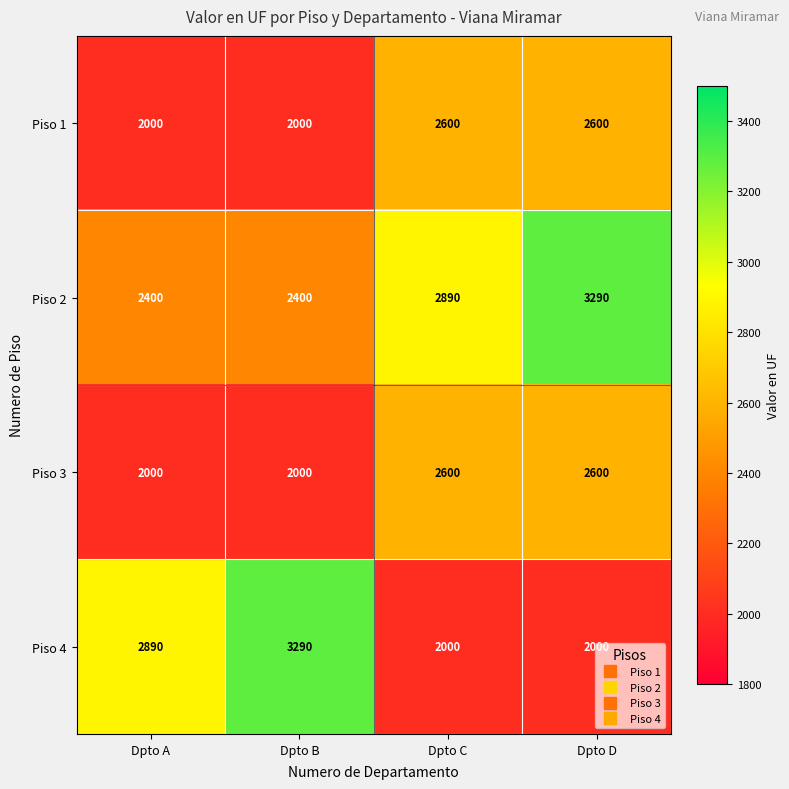

What is the sum of all Piso 1 values?

9200